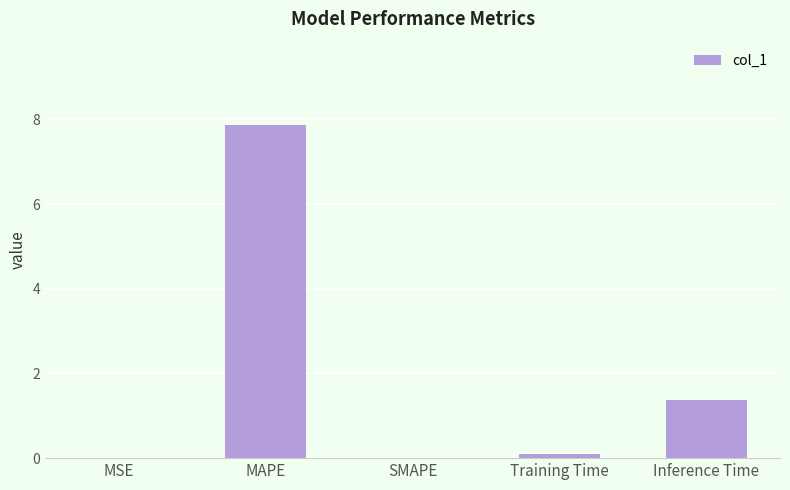

How many series are shown in this chart?

1